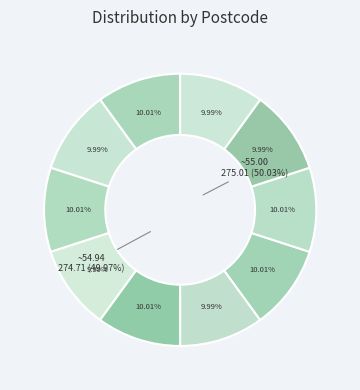

How many segments does this pie chart have?

10